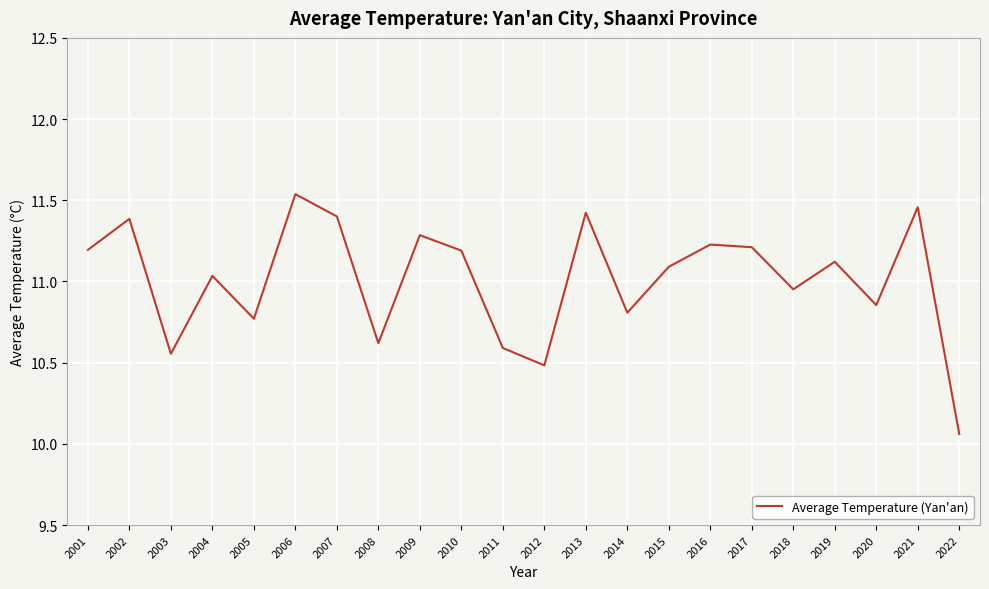

What is the sum of all values?

242.3